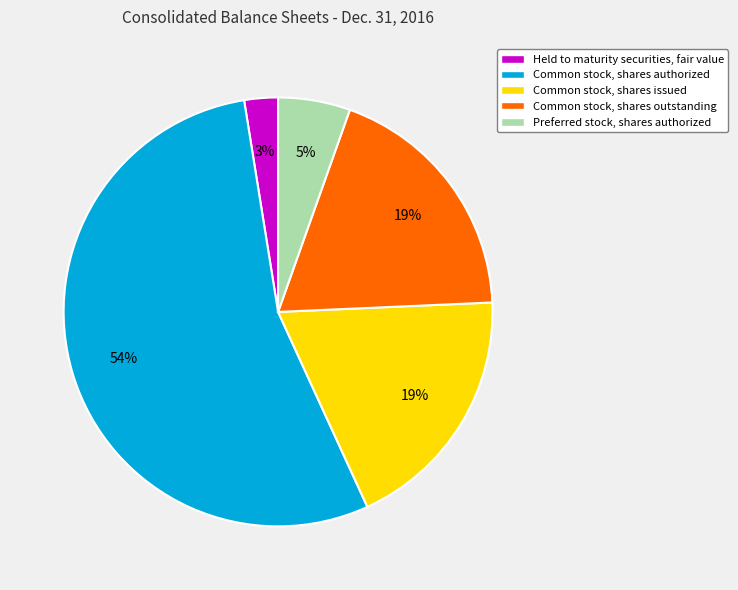

To the nearest percent, what percentage of the pie is Held to maturity securities, fair value?

3%